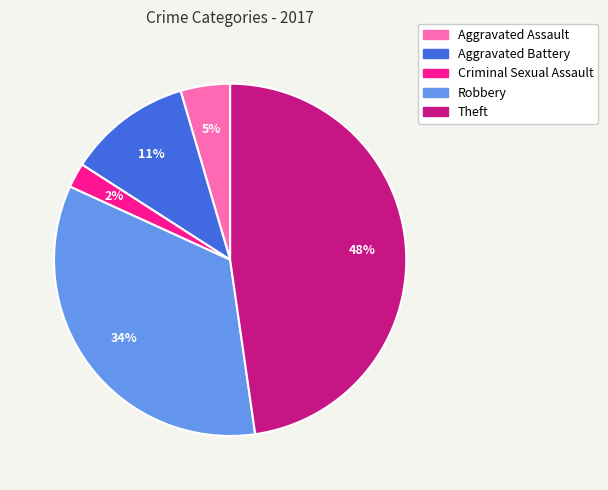

How many segments does this pie chart have?

5